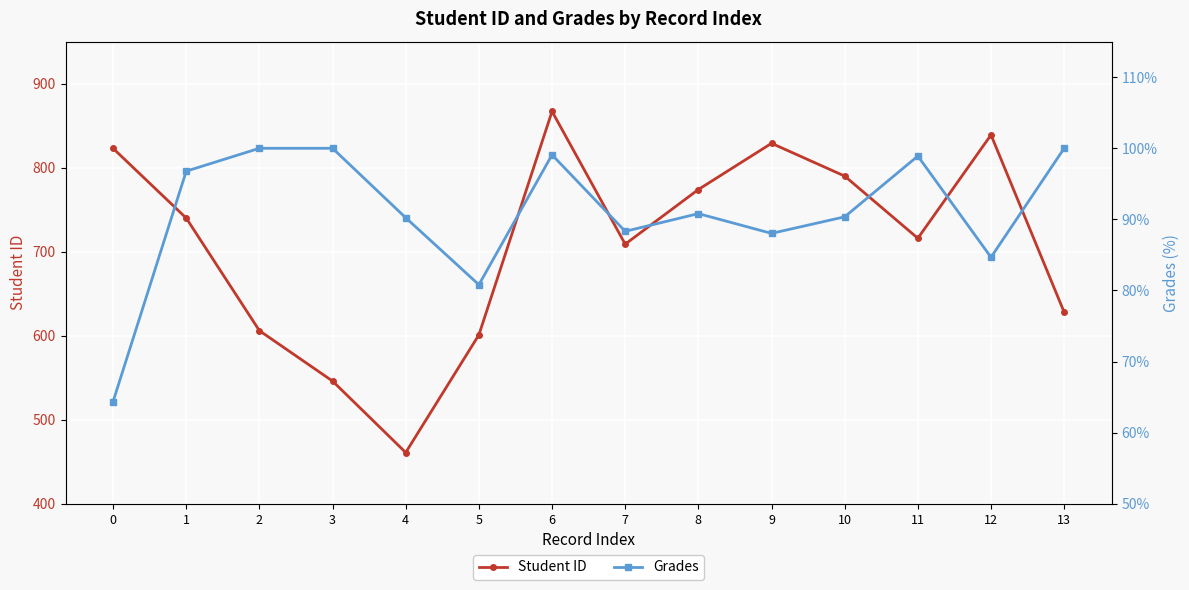

What is the total value across all series at 6?

966.1